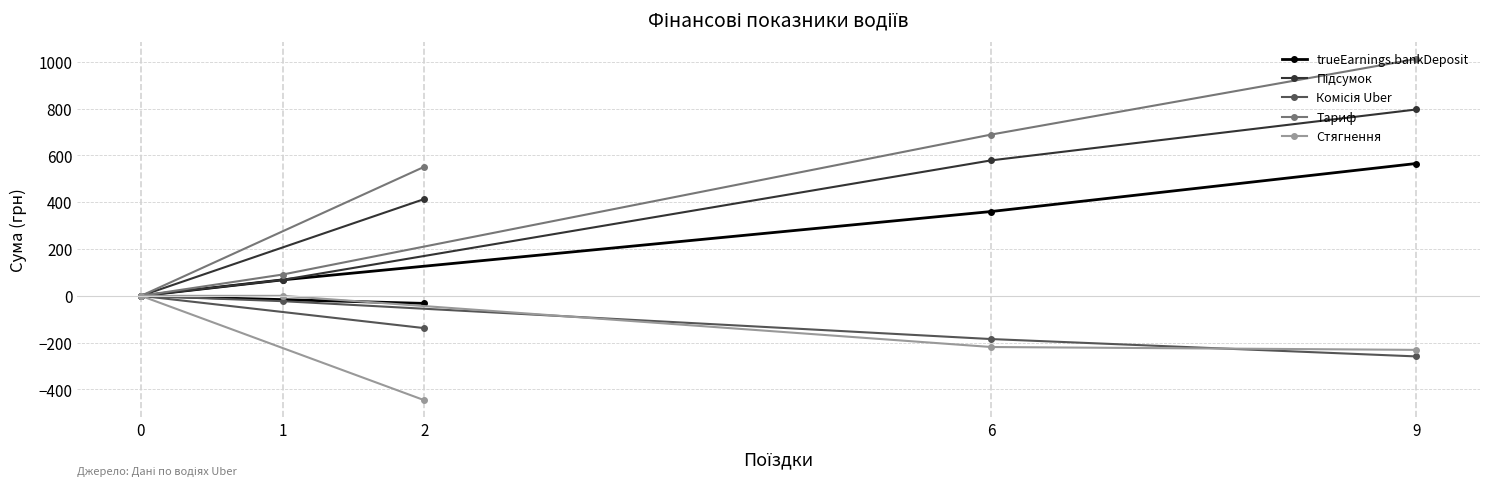

What is the average value of the Тариф series?

468.8